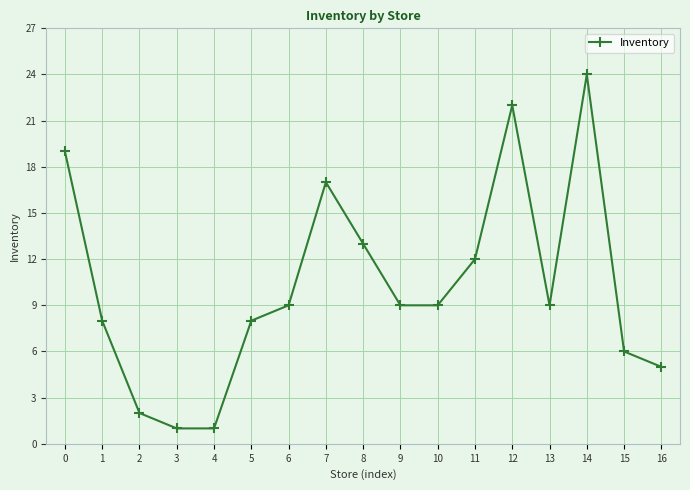

At which category does the chart reach its peak across all series?

14